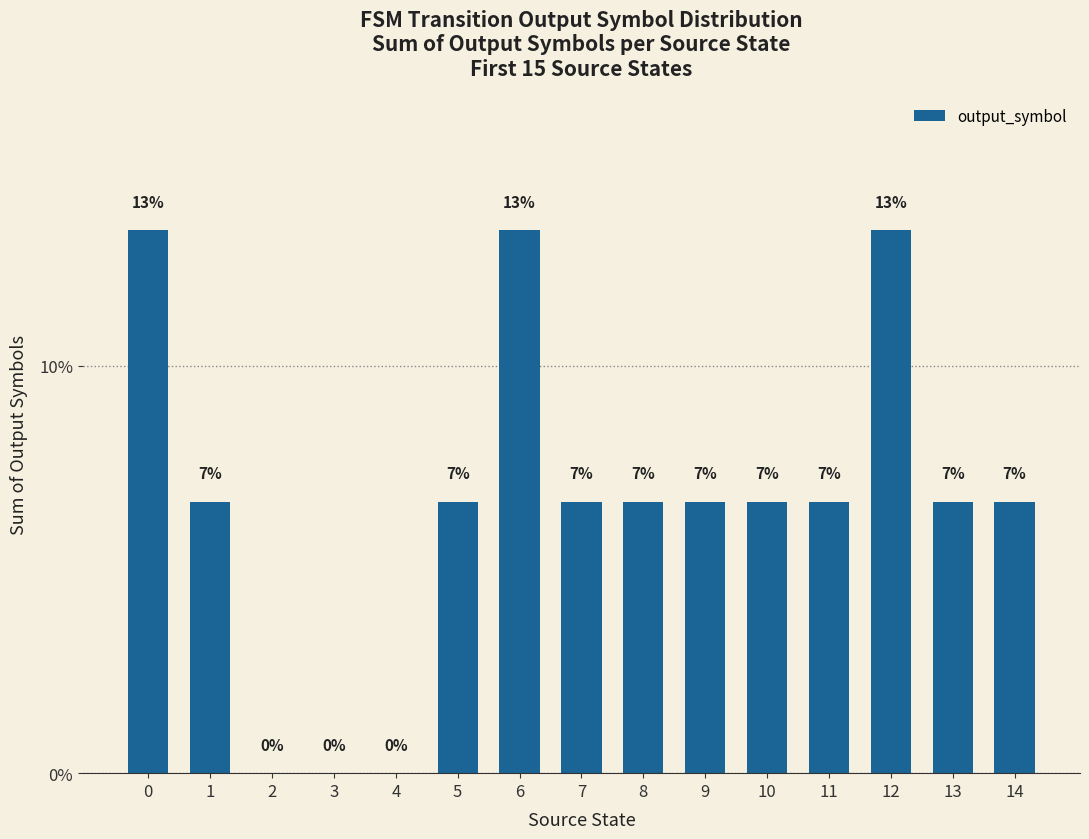

Are the bars horizontal?

No